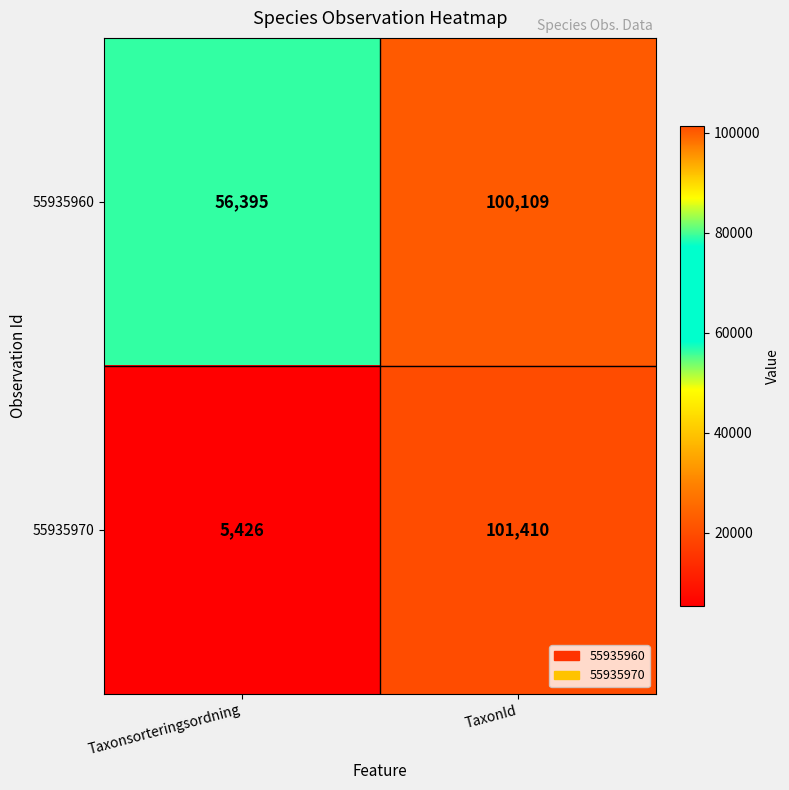

Rank the series by their maximum value, from highest to lowest.

55935970, 55935960